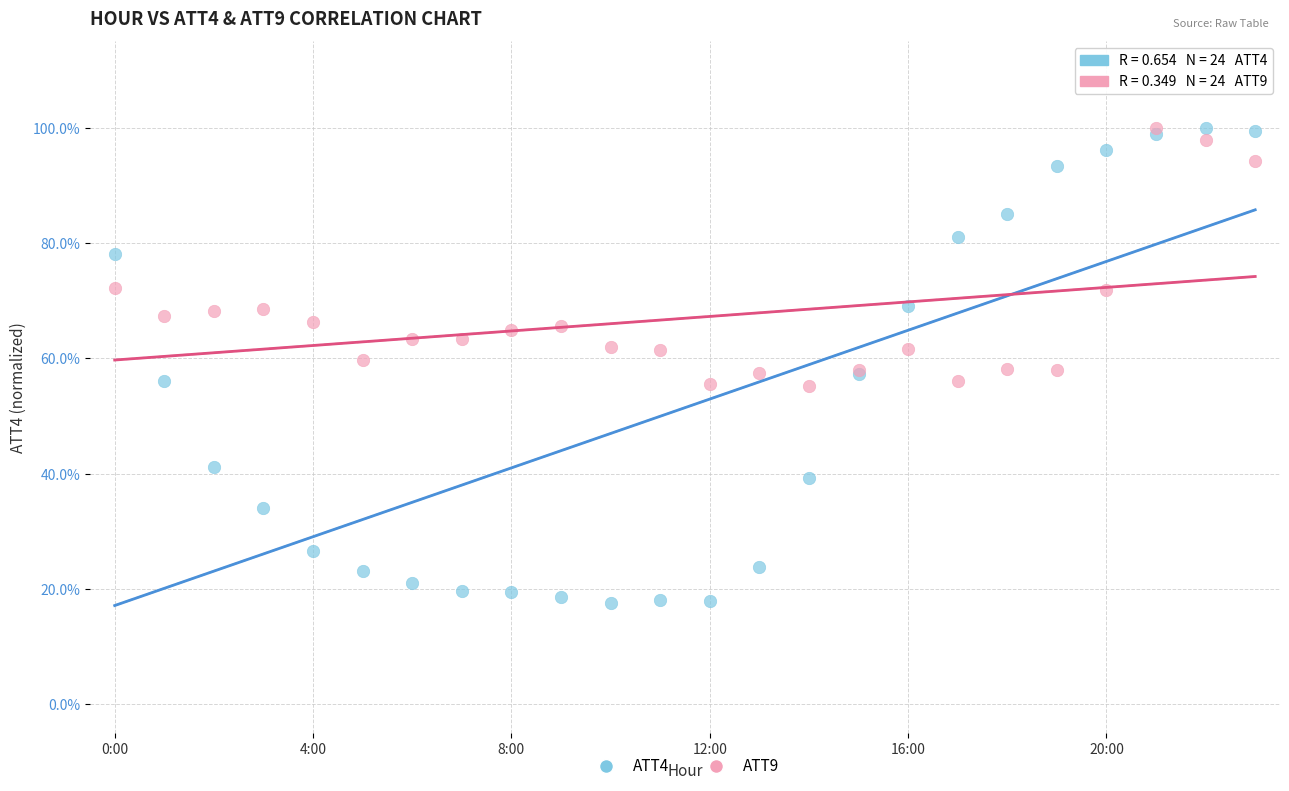

Which series contains the lowest Y value?

ATT4